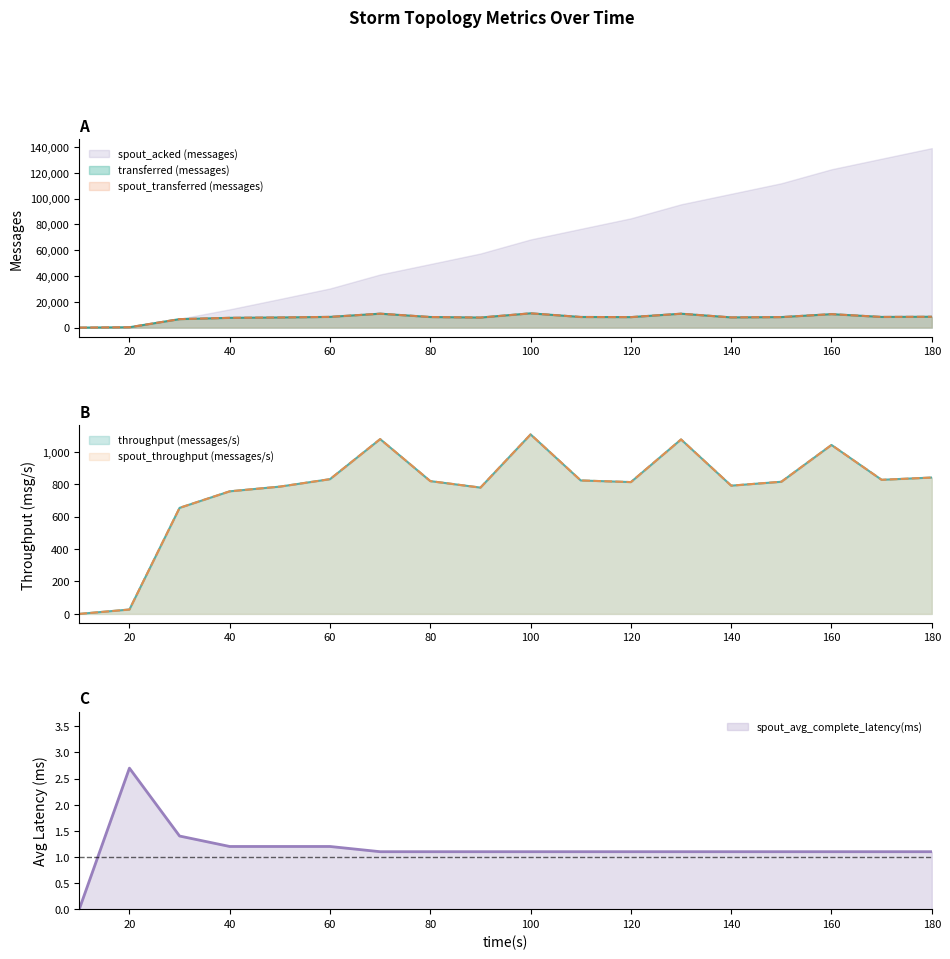

What is the difference between the maximum and minimum values in the spout_transferred (messages) series?

11080.0